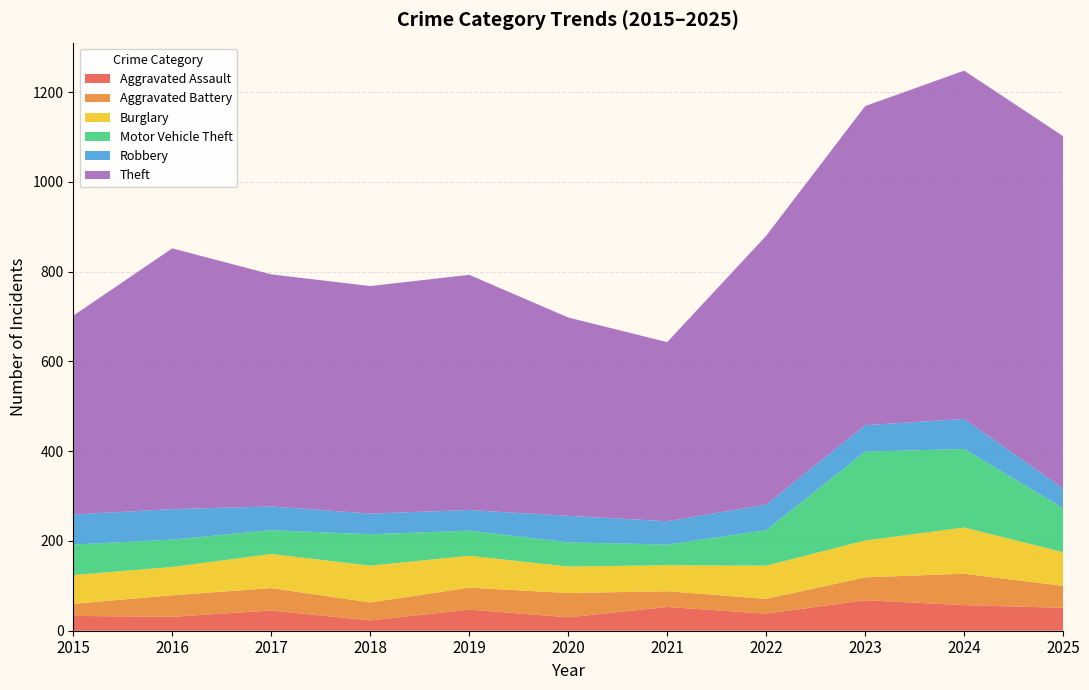

Reading left to right, what are all the values shown in this chart?

Aggravated Assault: 33	31	45	23	47	30	53	38	68	57	51
Aggravated Battery: 27	48	50	40	49	54	35	33	51	70	49
Burglary: 64	63	76	82	71	59	58	74	82	103	75
Motor Vehicle Theft: 68	61	53	70	56	54	46	79	198	175	98
Robbery: 67	68	53	46	46	59	52	57	59	67	44
Theft: 443	581	517	507	524	442	399	599	711	776	785